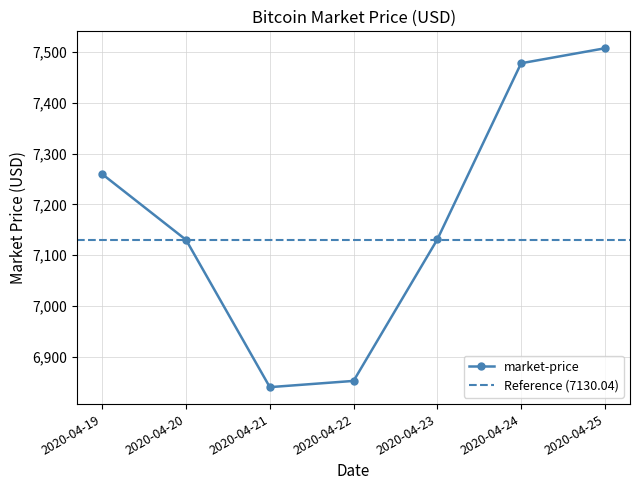

Reading left to right, what are all the values shown in this chart?

7259.4	7130.0	6840.2	6852.5	7131.0	7477.6	7507.1